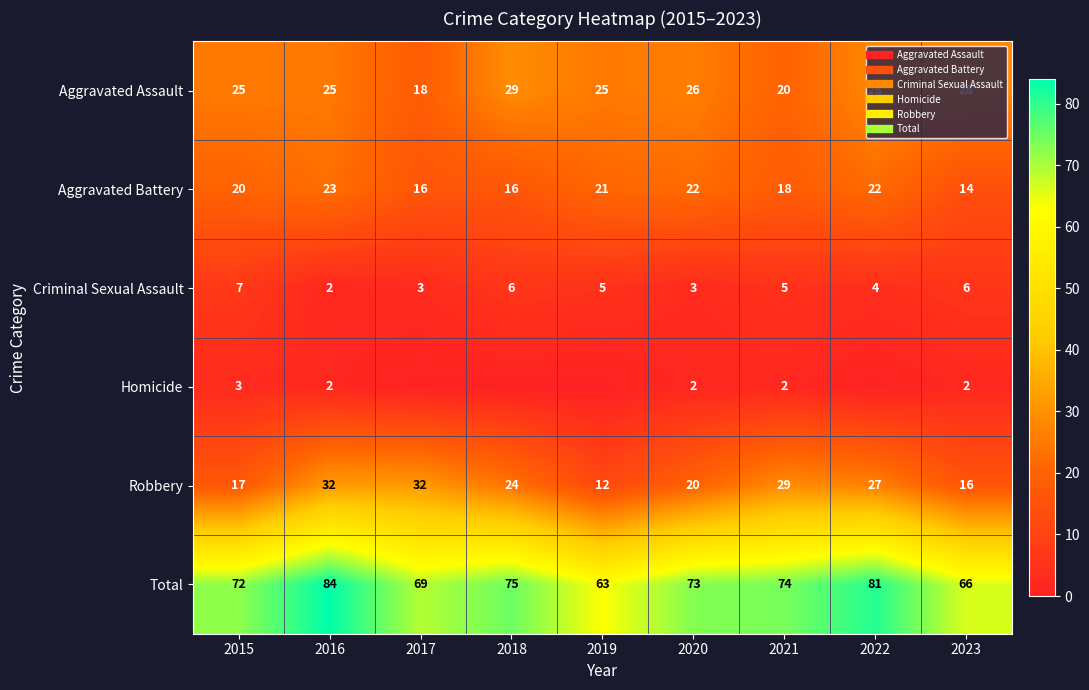

List the labels in order of Aggravated Battery value, smallest first.

2023, 2017, 2018, 2021, 2015, 2019, 2020, 2022, 2016